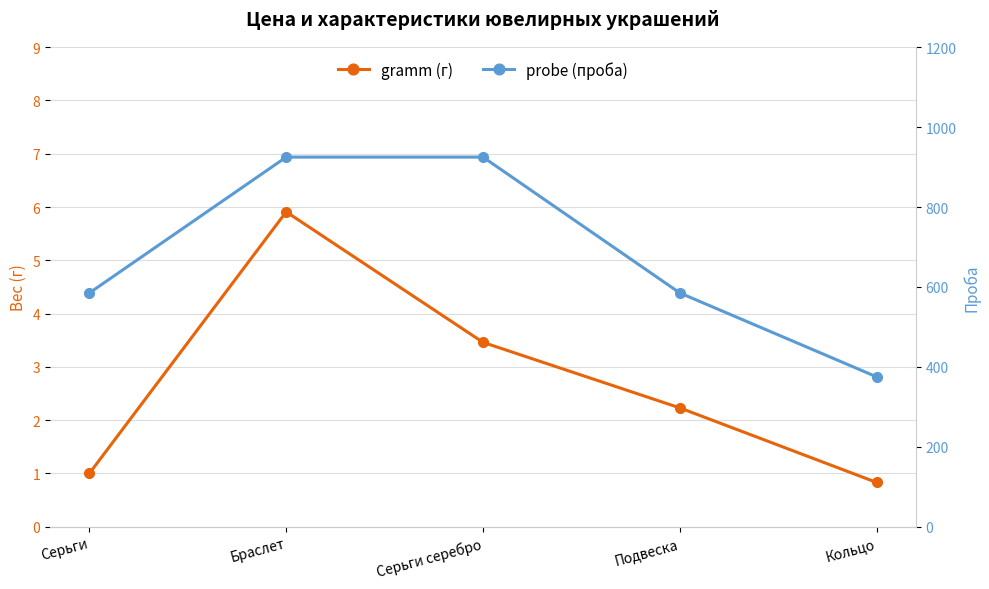

What is the label of the 1st point from the right?

Кольцо